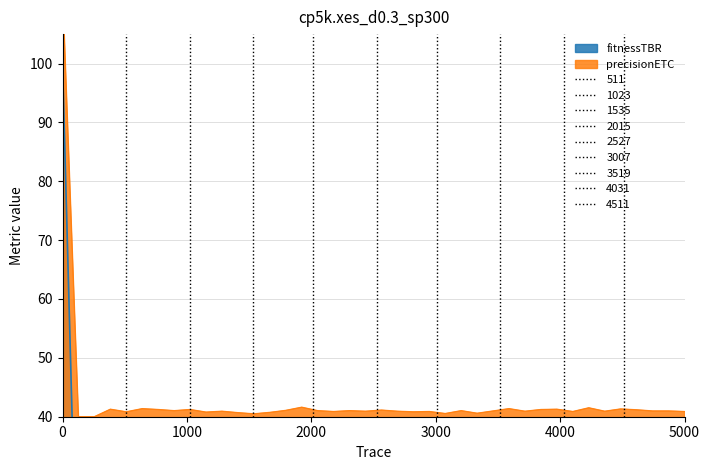

True or false: fitnessTBR and precisionETC intersect in this chart.

False